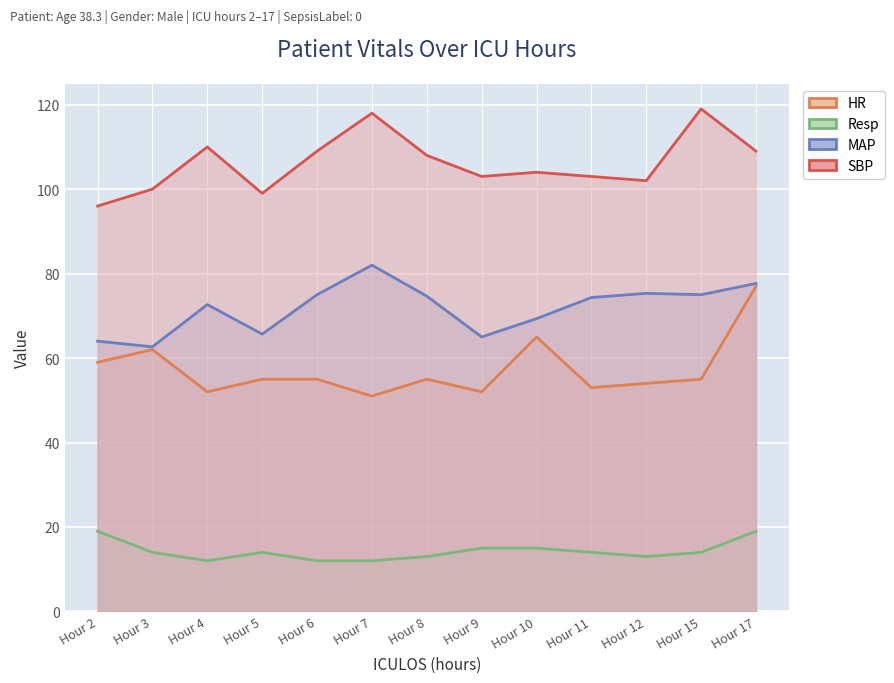

List the series in order of their peak value, lowest first.

Resp, HR, MAP, SBP